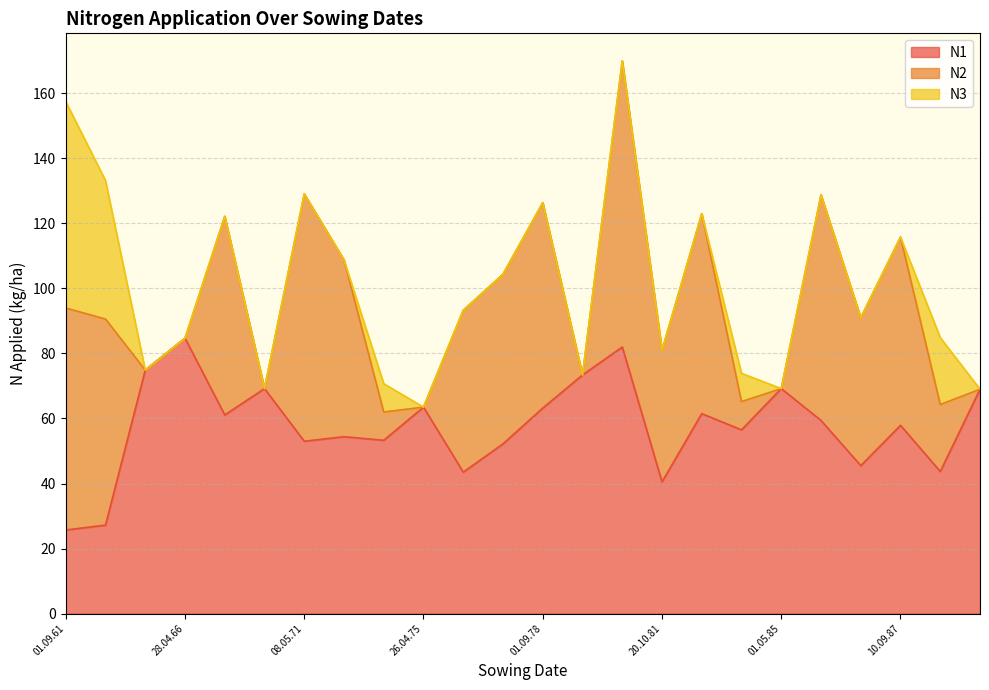

What is the average value of the N1 series?

57.7